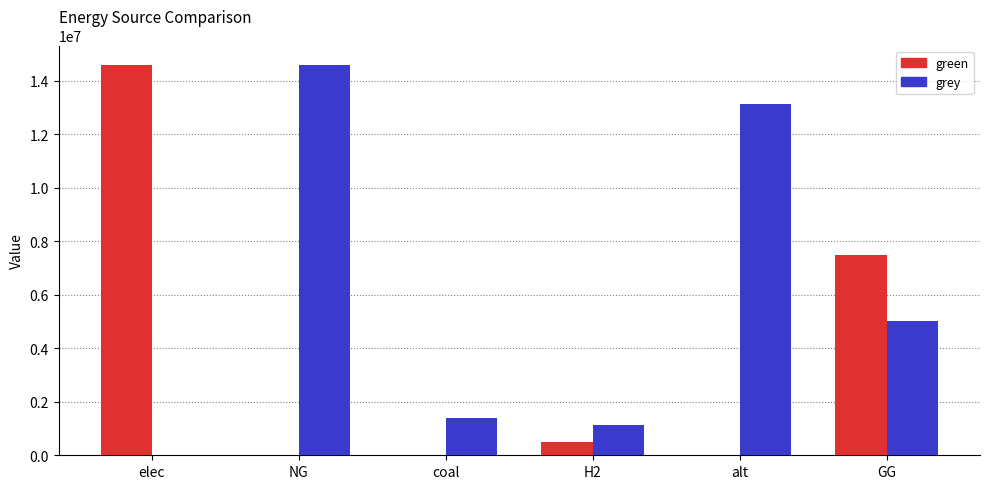

At which label does grey reach its peak?

NG